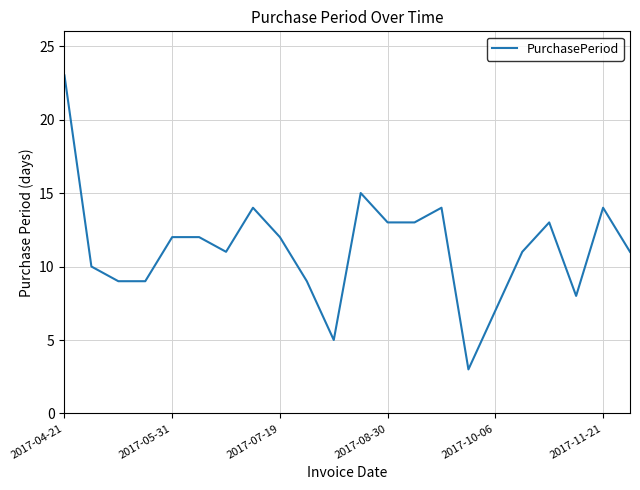

What is the smallest value displayed?

3